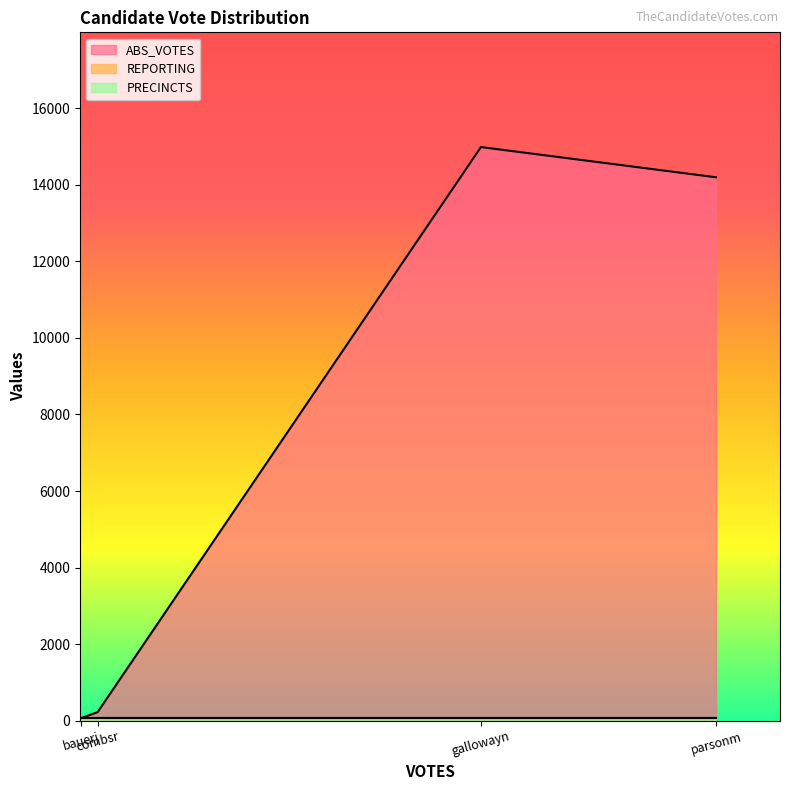

What is the spread (max minus min) of values at bauerj?

10